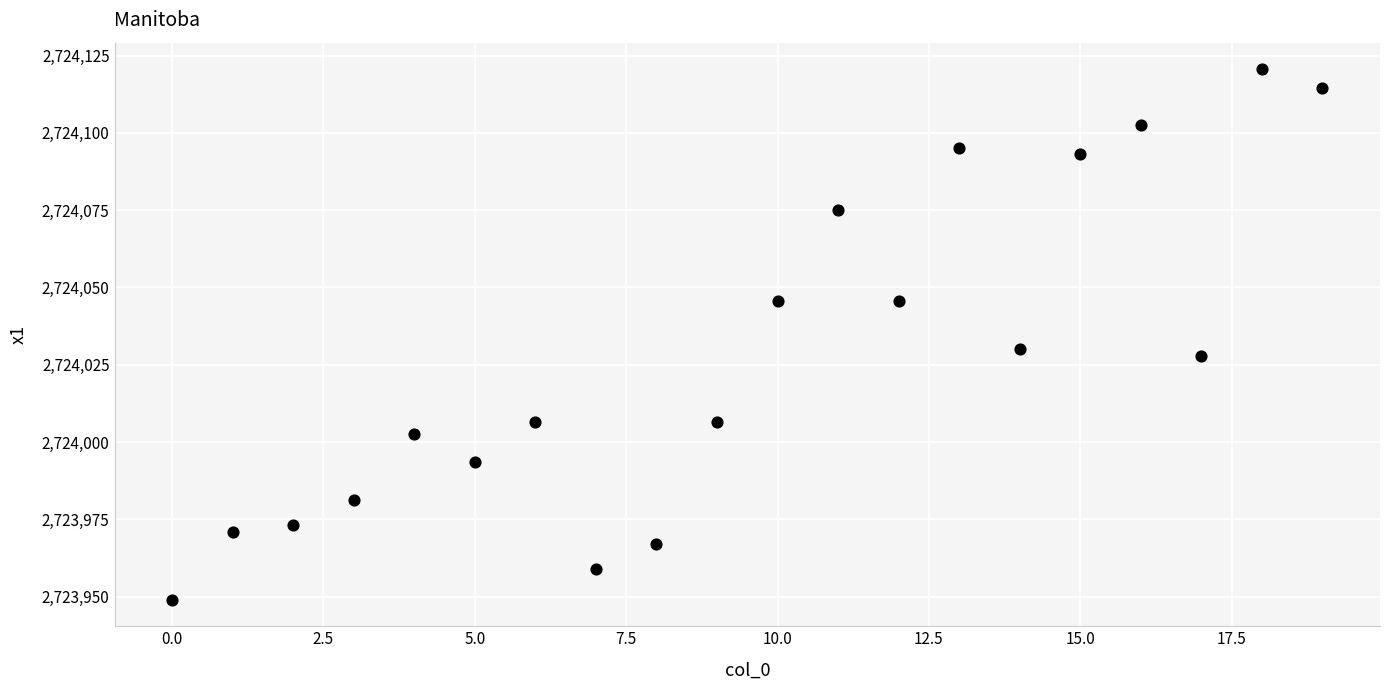

What is the range of Y values (max minus min)?

171.6